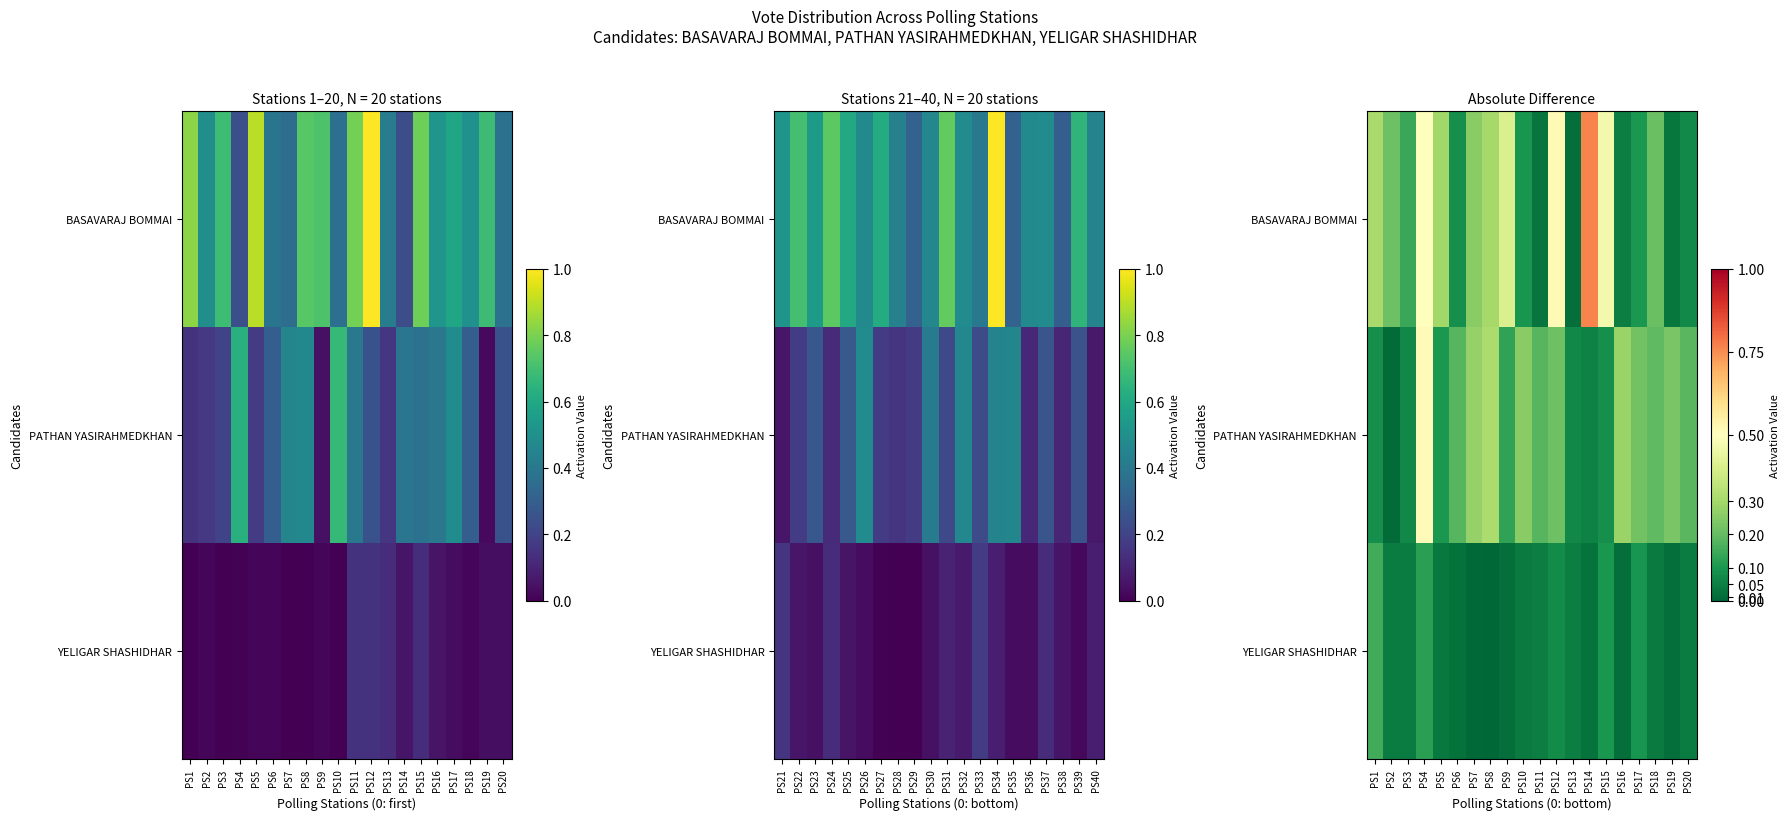

At which category is the sum across all series the highest?

PS4